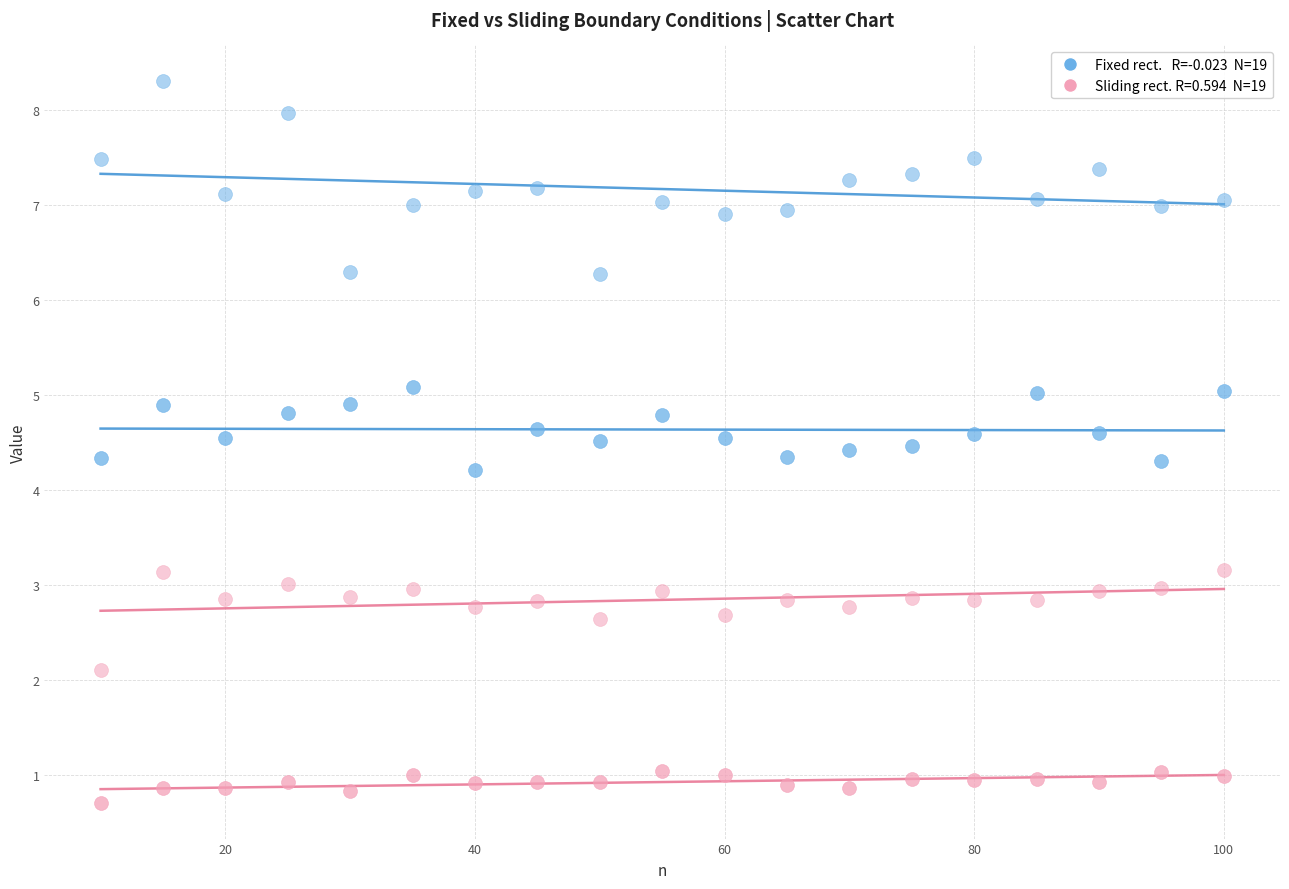

How many data points are displayed?

76